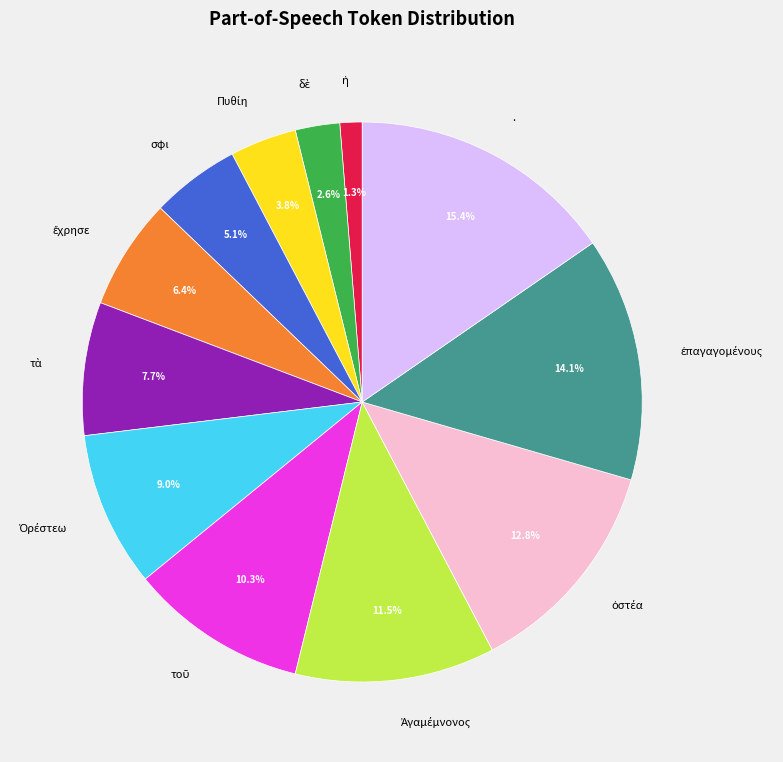

How much of the chart is everything except σφι?

94.9%